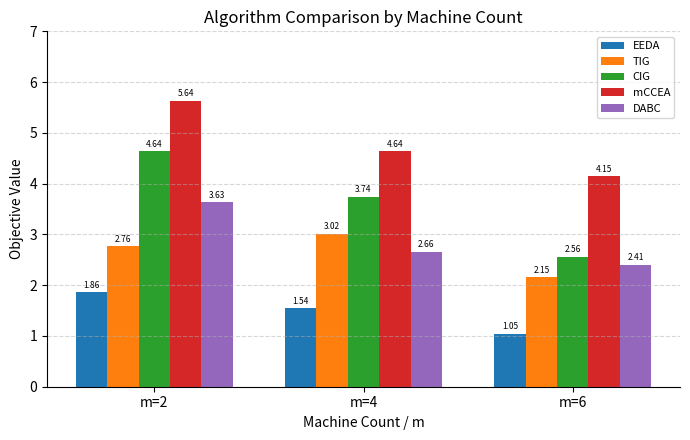

List the series in order of their peak value, highest first.

mCCEA, CIG, DABC, TIG, EEDA